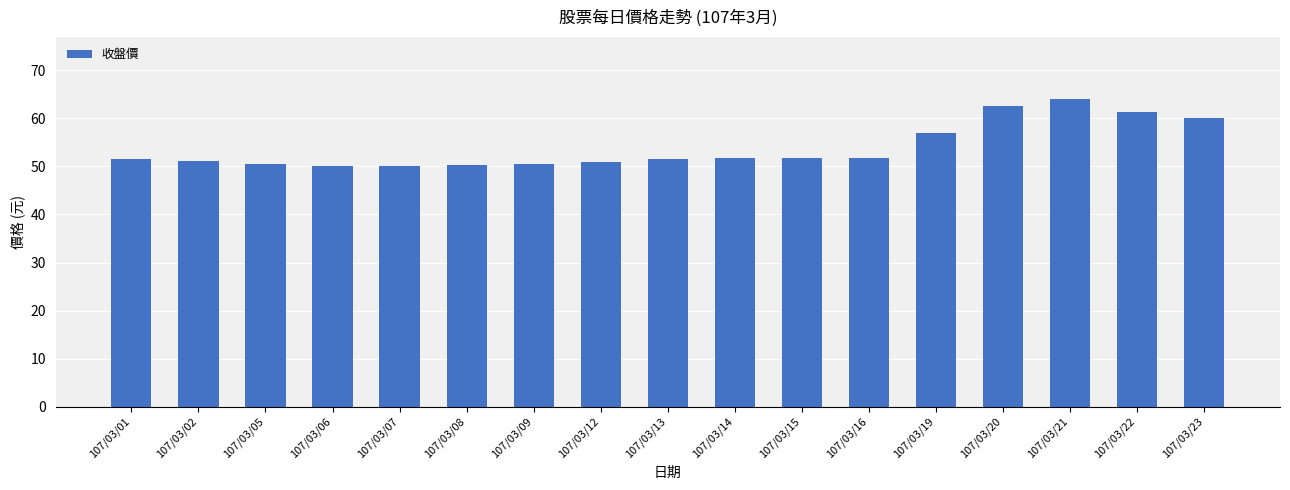

At which label is the value closest to 57?

107/03/19